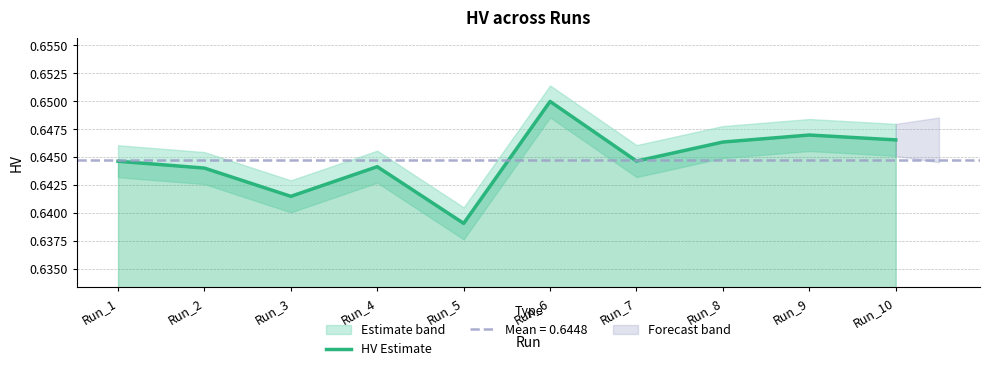

At which label is the value closest to 0?

Run_5